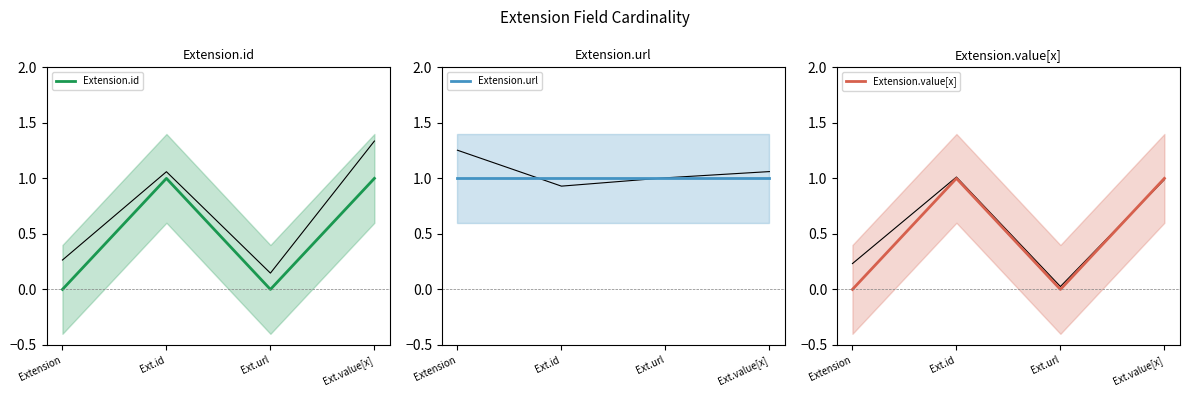

True or false: Extension.value[x] and Extension.url cross at least once.

False